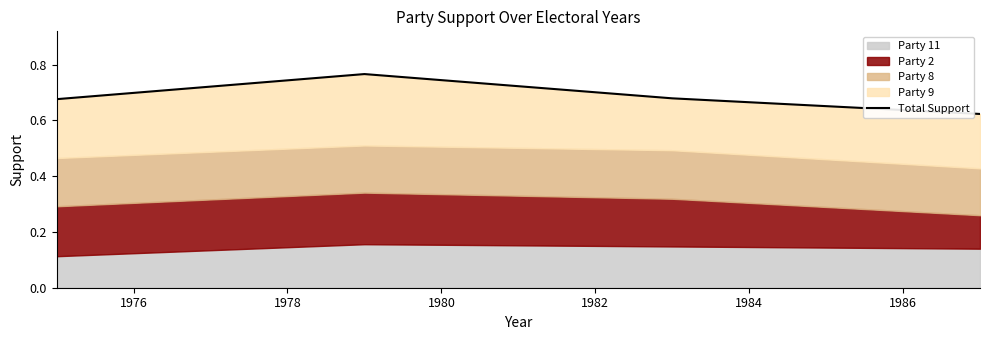

How many lines are shown in the chart?

1